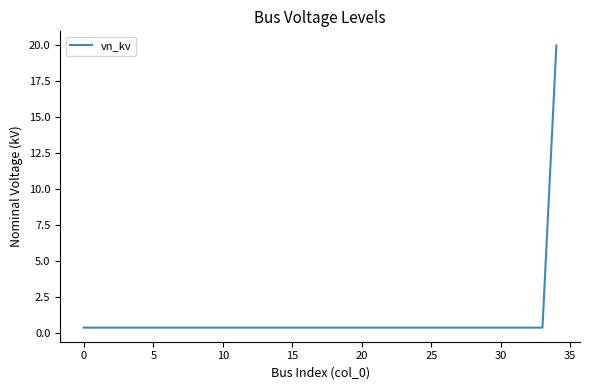

What is the maximum value shown in the chart?

20.0